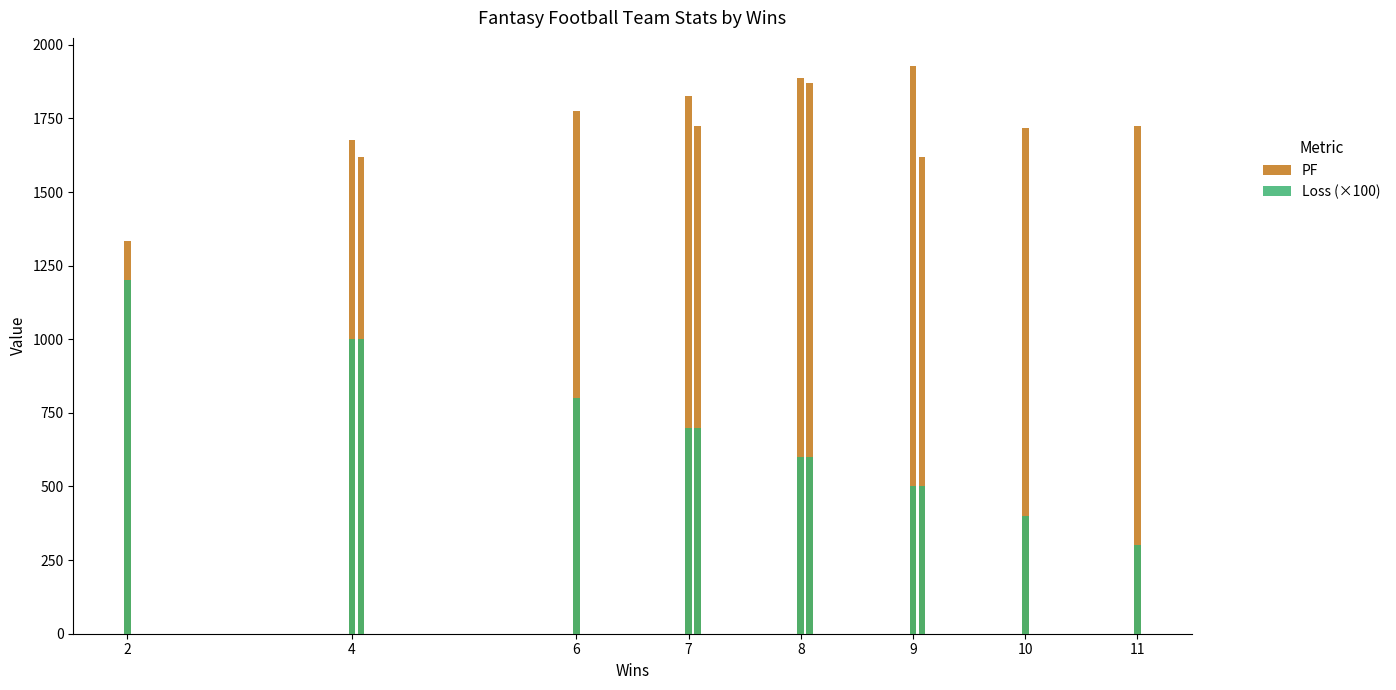

The PF series shows 2270.5 at 2. True or false?

False